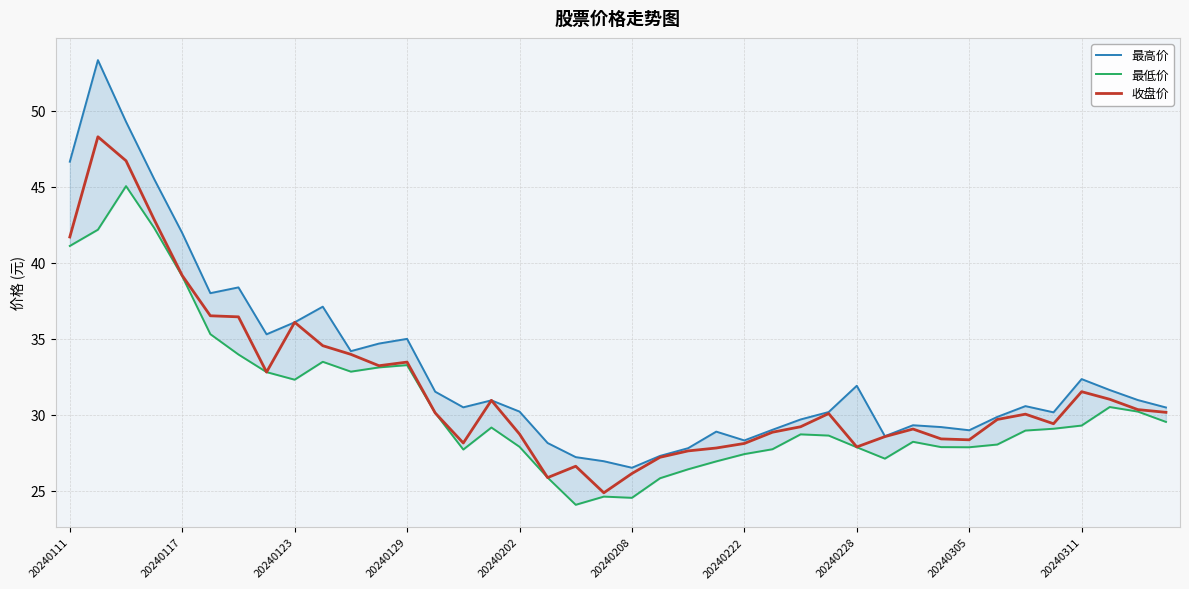

Reading left to right, what are all the values shown in this chart?

最高价: 46.7	53.4	49.3	45.5	42.0	38.0	38.4	35.3	36.1	37.1	34.2	34.7	35.0	31.5	30.5	30.9	30.2	28.1	27.2	26.9	26.5	27.3	27.8	28.9	28.3	29.0	29.7	30.2	31.9	28.6	29.3	29.2	29.0	29.9	30.6	30.1	32.3	31.6	31.0	30.5
最低价: 41.1	42.2	45.0	42.3	39.1	35.3	34.0	32.8	32.3	33.5	32.8	33.1	33.3	30.1	27.7	29.1	27.9	25.9	24.1	24.6	24.5	25.8	26.4	26.9	27.4	27.7	28.7	28.6	27.9	27.1	28.2	27.9	27.9	28.0	28.9	29.1	29.3	30.5	30.2	29.5
收盘价: 41.7	48.3	46.7	42.9	39.2	36.5	36.4	32.8	36.1	34.5	34.0	33.2	33.5	30.1	28.1	30.9	28.7	25.9	26.6	24.9	26.1	27.2	27.6	27.8	28.1	28.8	29.2	30.1	27.9	28.6	29.1	28.4	28.3	29.7	30.0	29.4	31.5	31.0	30.3	30.1